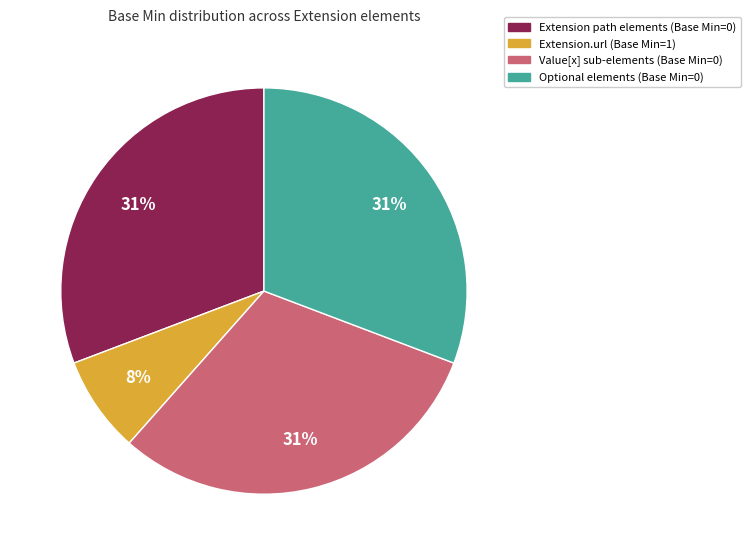

Is there a majority slice in this chart?

No